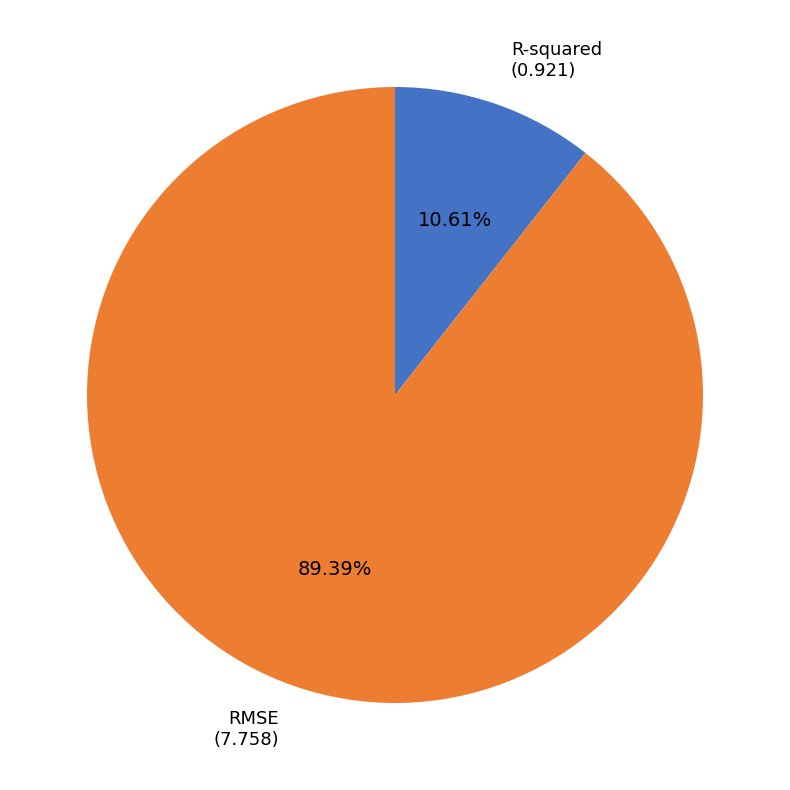

Is there any slice that represents more than half of the pie?

Yes